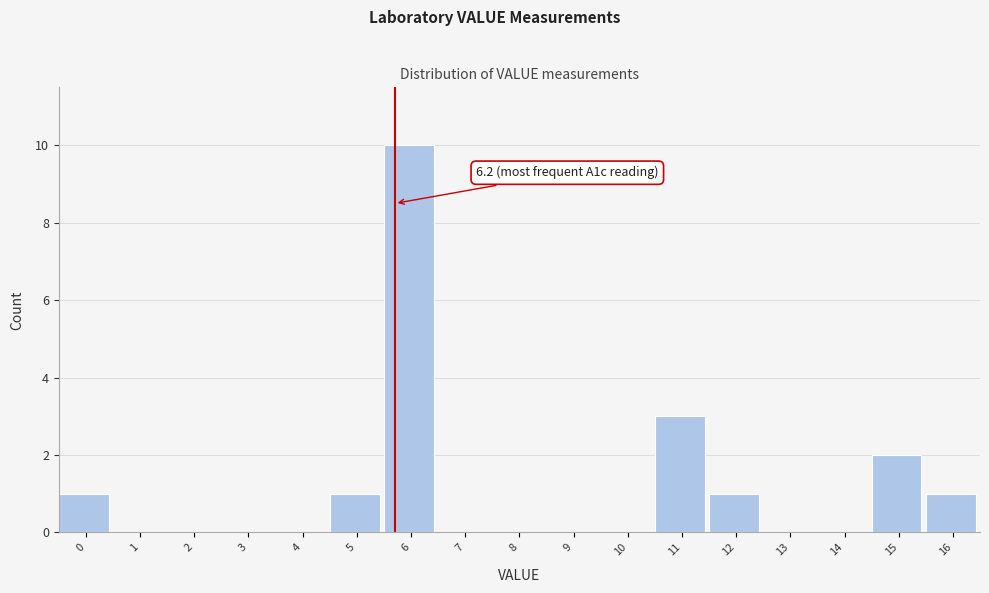

Reading left to right, extract all data points from this chart.

0=1	1=0	2=0	3=0	4=0	5=1	6=10	7=0	8=0	9=0	10=0	11=3	12=1	13=0	14=0	15=2	16=1